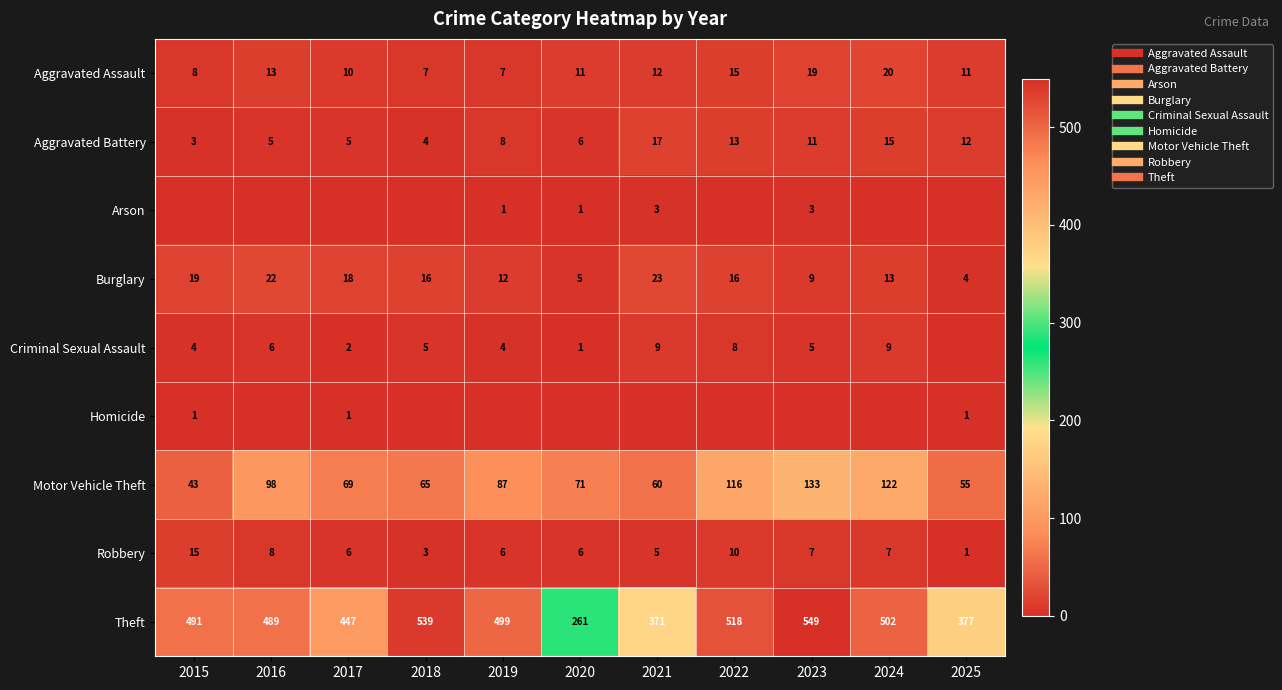

What is the sum of all Burglary values?

157